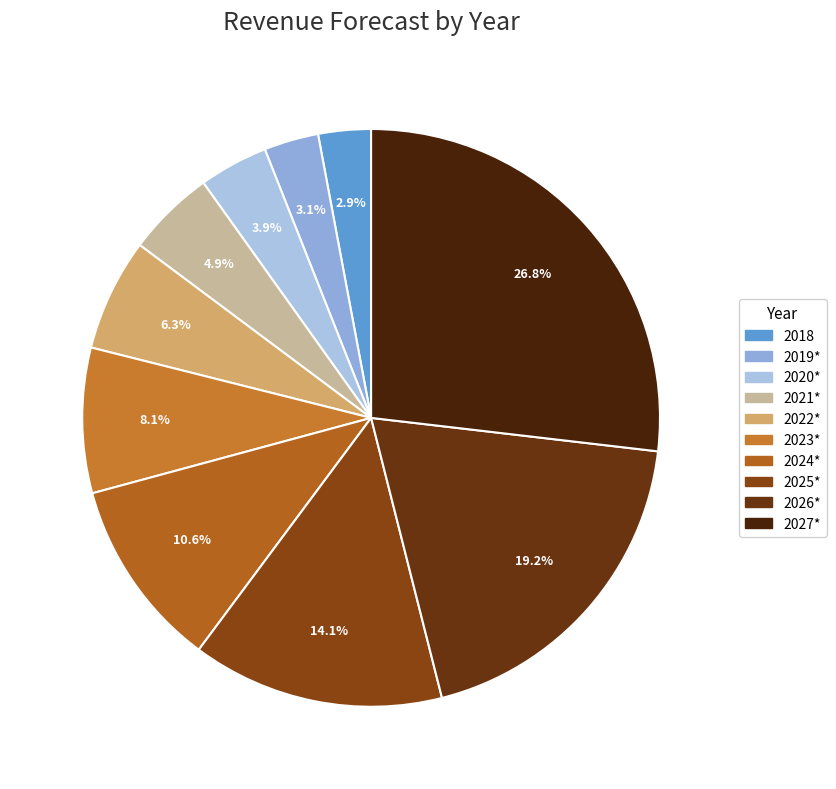

How many slices are in this pie chart?

10